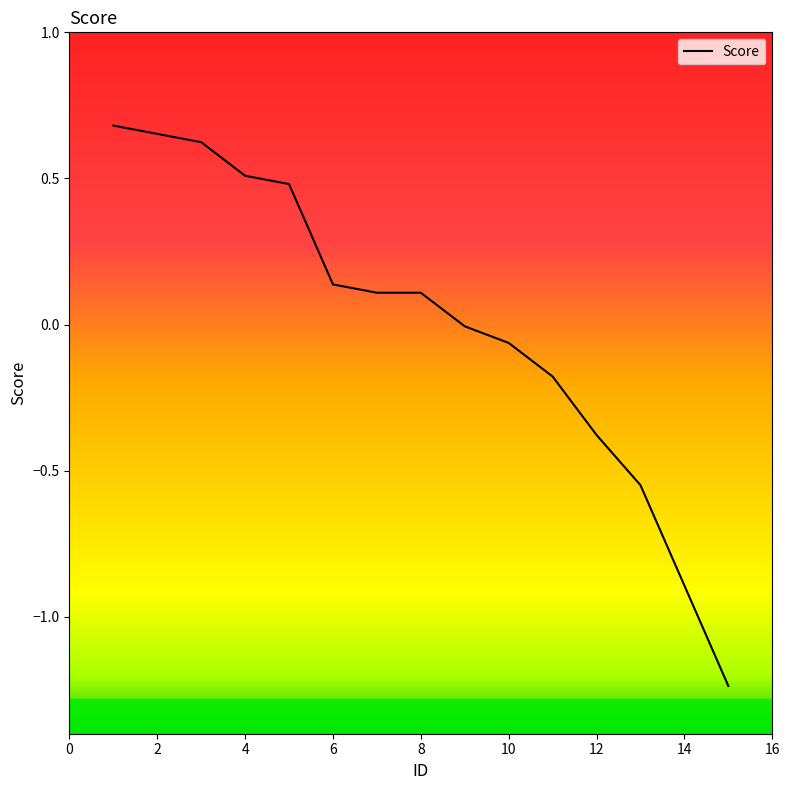

What is the difference between the maximum and minimum values?

1.9